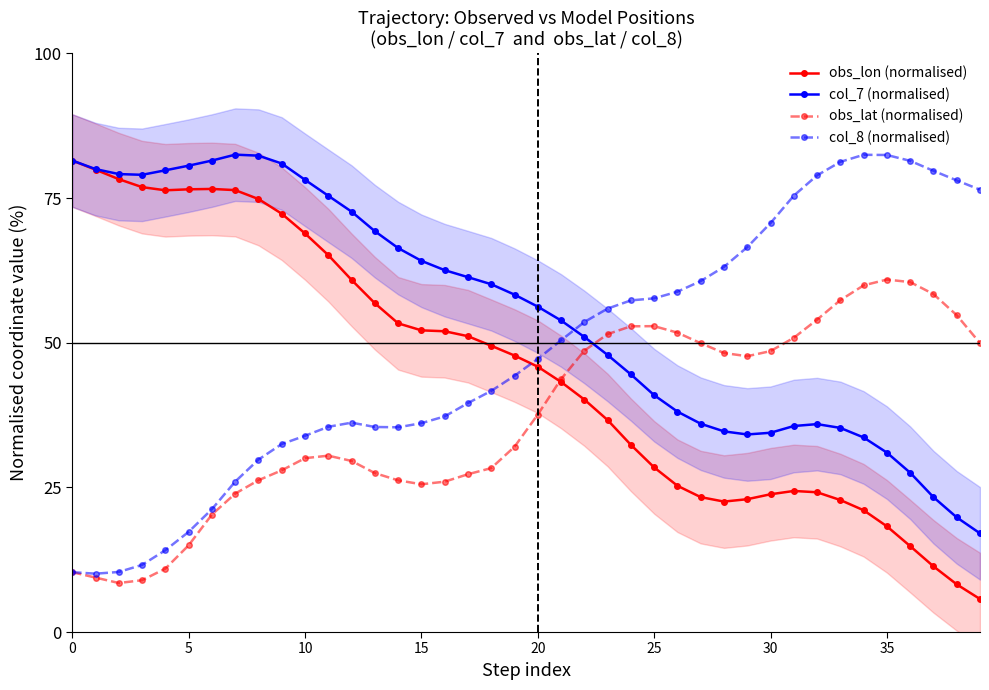

The value of col_7 (normalised) at 30 is 34.4. True or false?

True